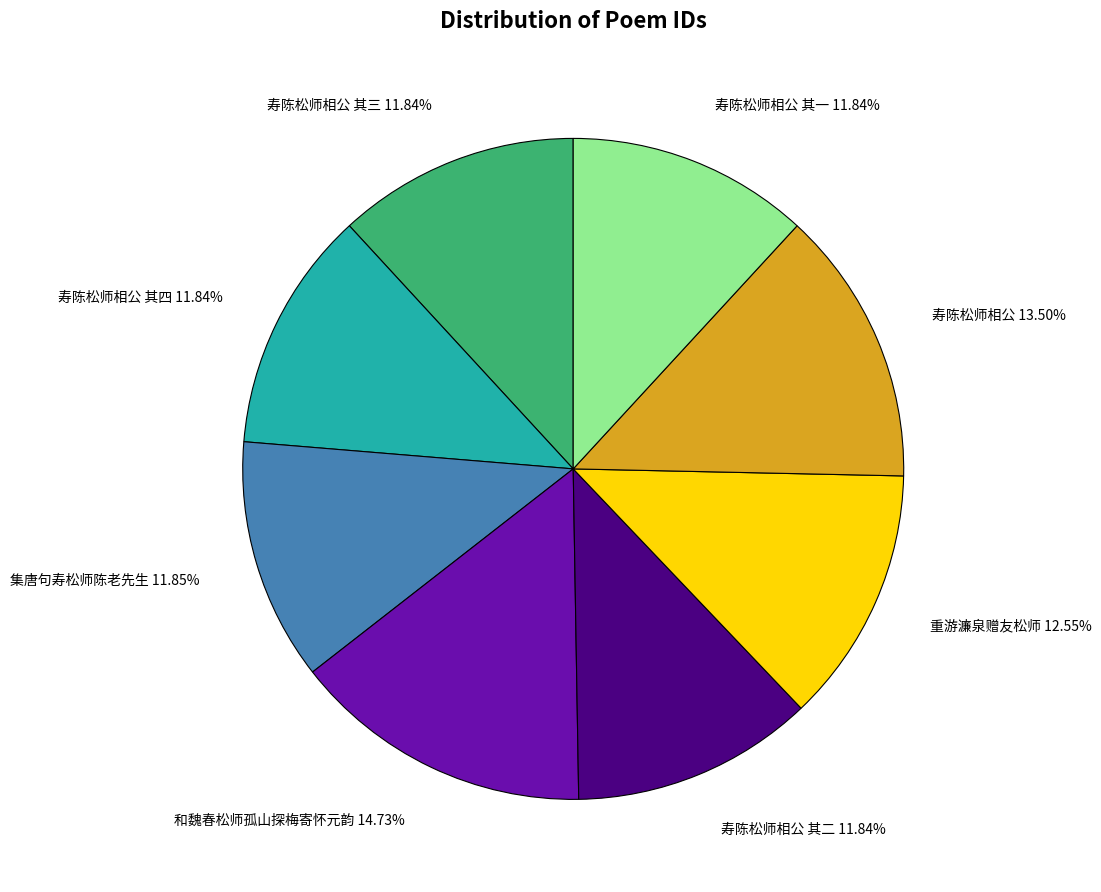

Combined, do 集唐句寿松师陈老先生 11.85% and 寿陈松师相公 其二 11.84% account for over 50%?

No